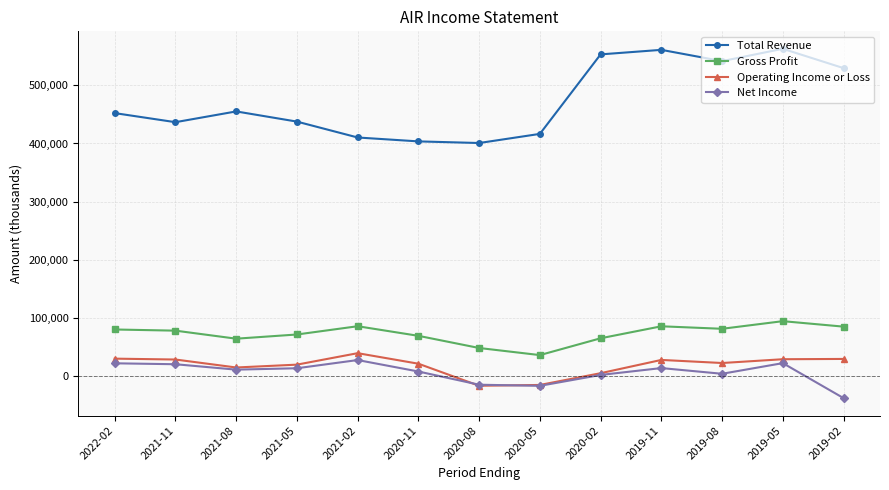

The value of Total Revenue at 2022-02 is 752661. True or false?

False